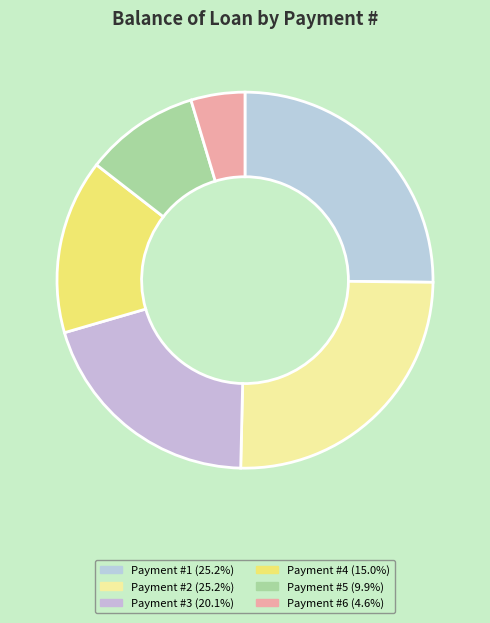

How many slices are in this pie chart?

6